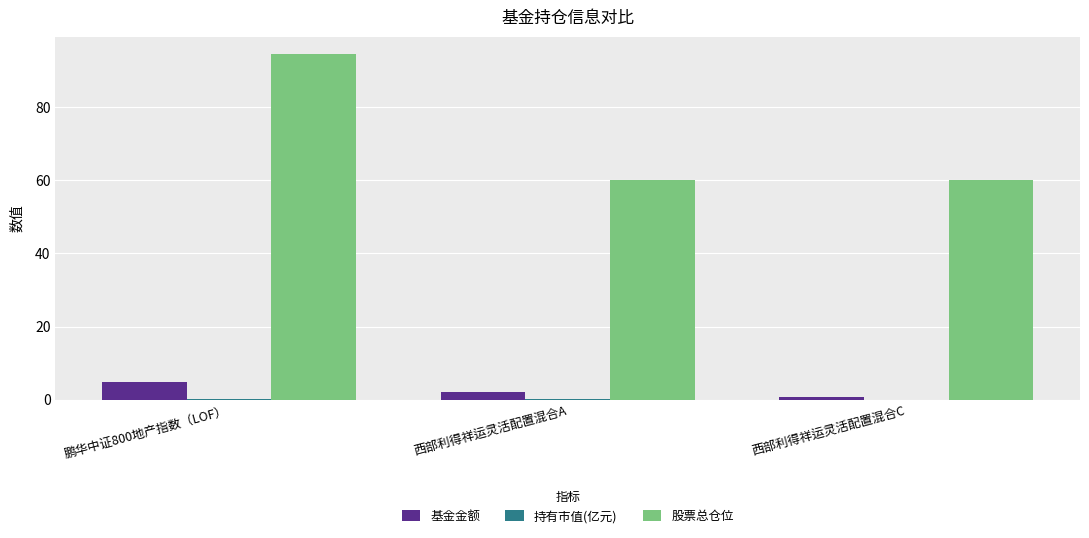

Which series has the largest total across all categories?

股票总仓位